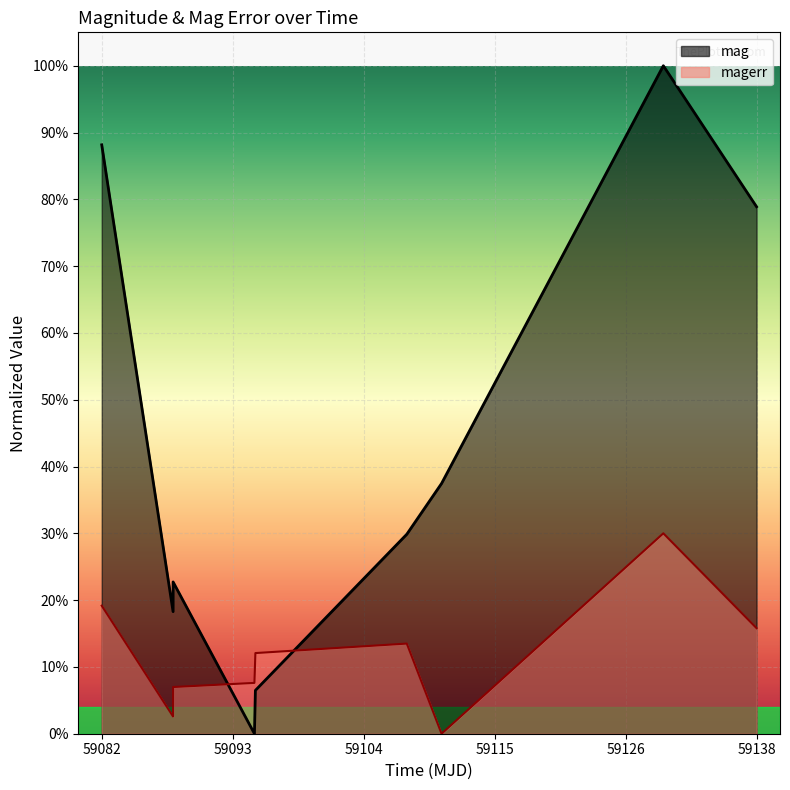

What is the sum of all mag values?

3.8